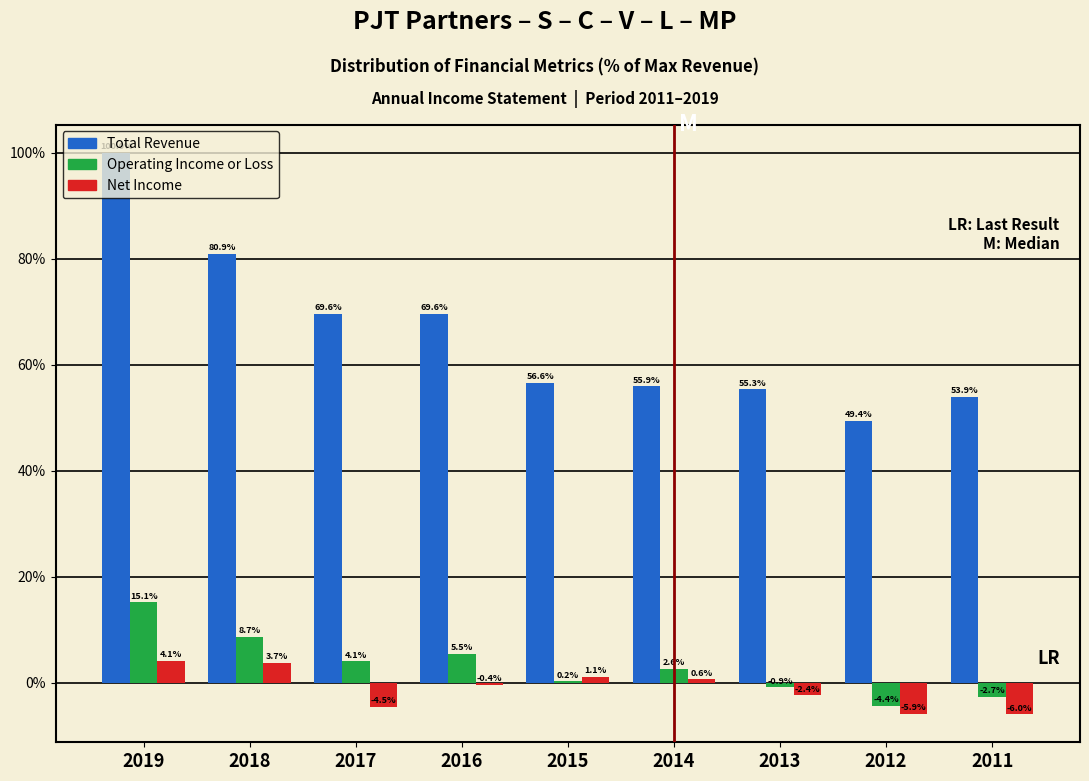

At which category is the sum across all series the highest?

2019